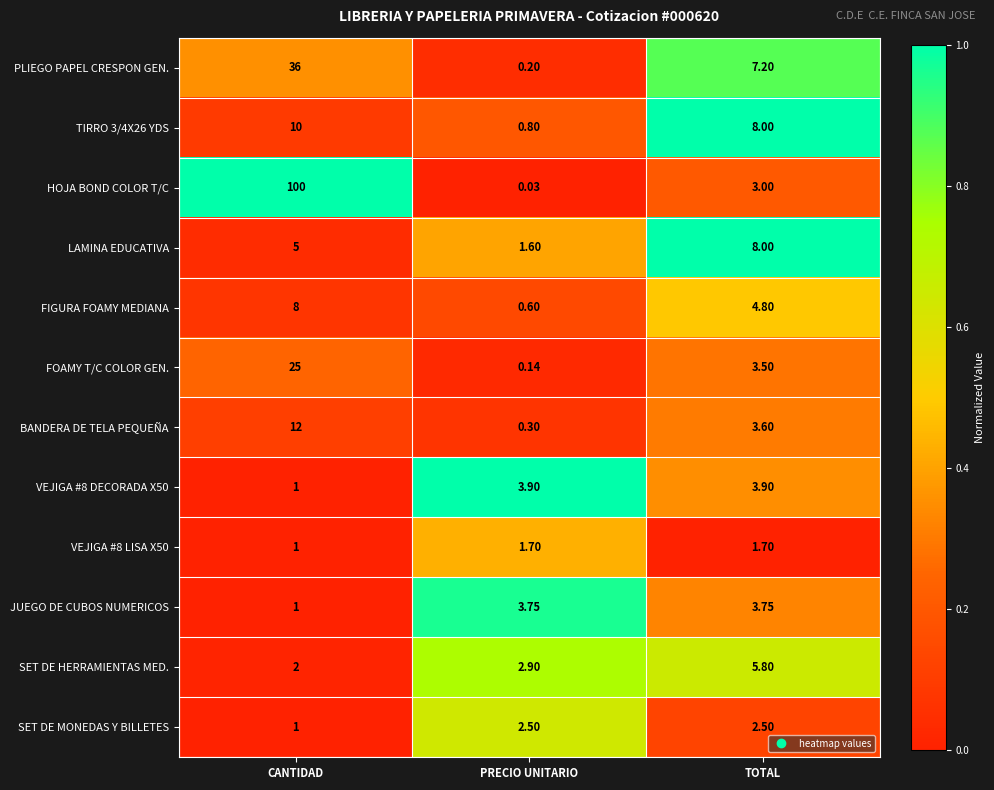

List the labels in order of PLIEGO PAPEL CRESPON GEN. value, largest first.

CANTIDAD, TOTAL, PRECIO UNITARIO